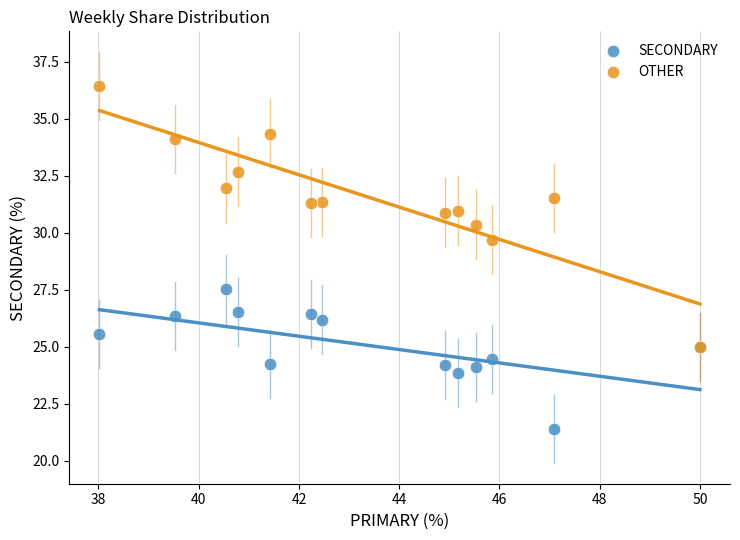

Which series has the widest spread of Y values?

OTHER